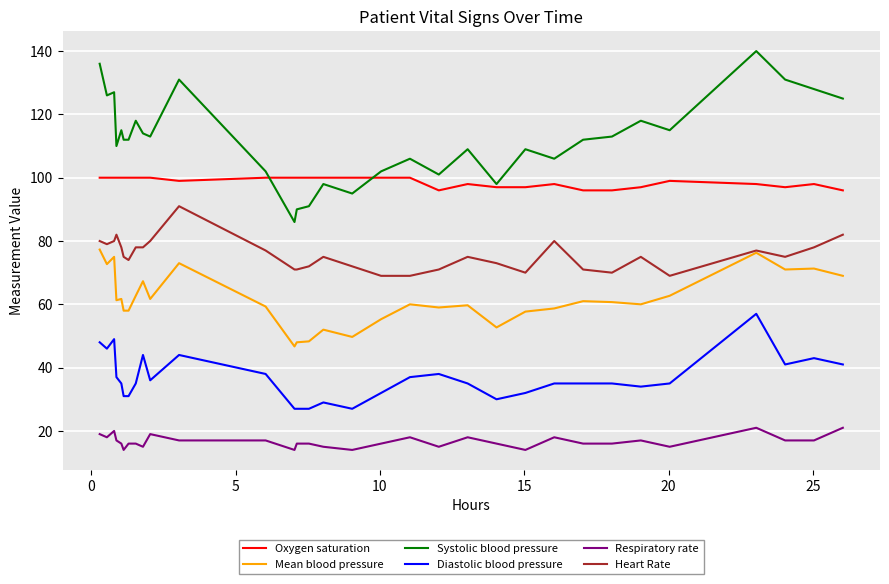

How many lines are shown in the chart?

6